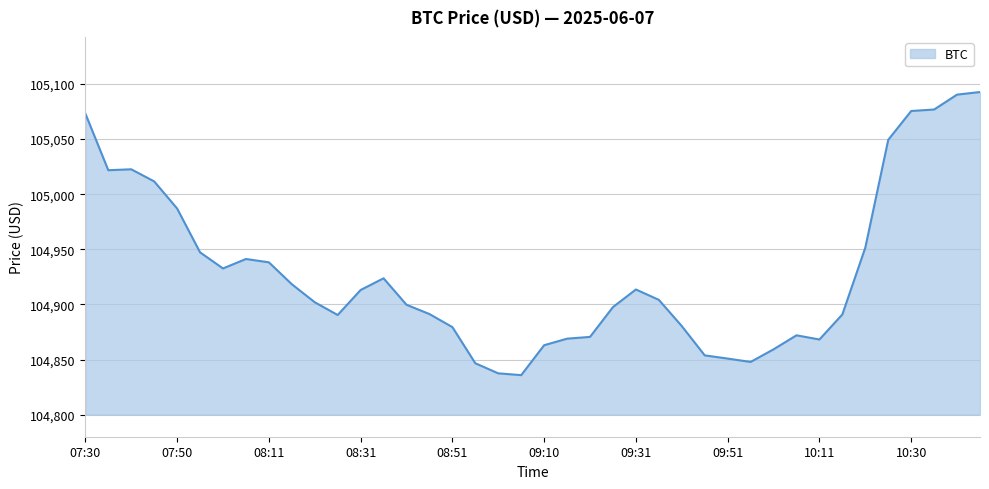

What is the smallest value displayed?

104835.9